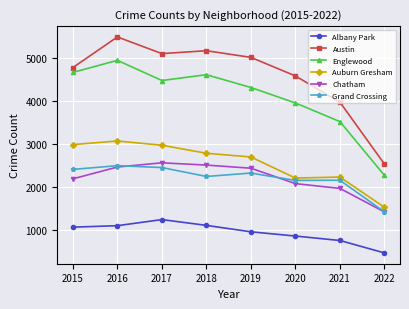

What is the sum of the Auburn Gresham values at 2022 and 2020?

3749